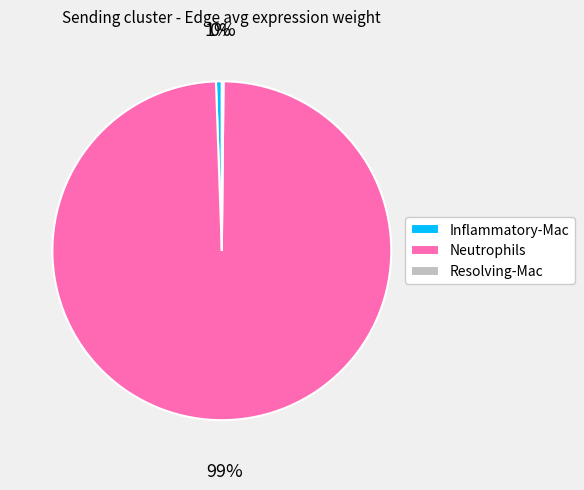

To the nearest percent, what is the difference between the largest and smallest slice percentages?

99%